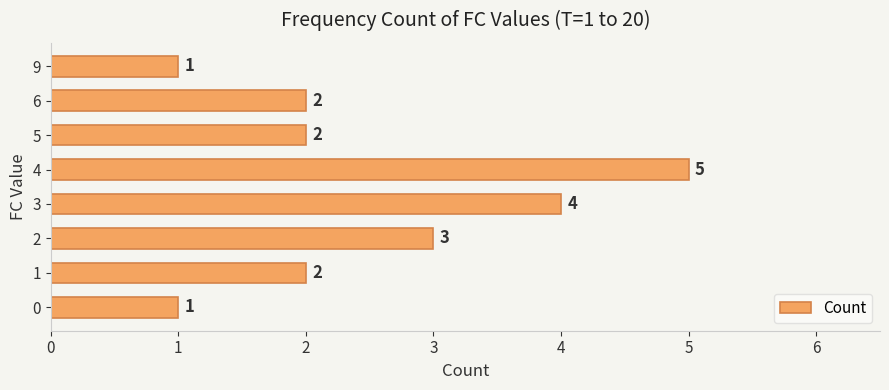

Reading top to bottom, transcribe all the data shown in this chart.

9=1	6=2	5=2	4=5	3=4	2=3	1=2	0=1